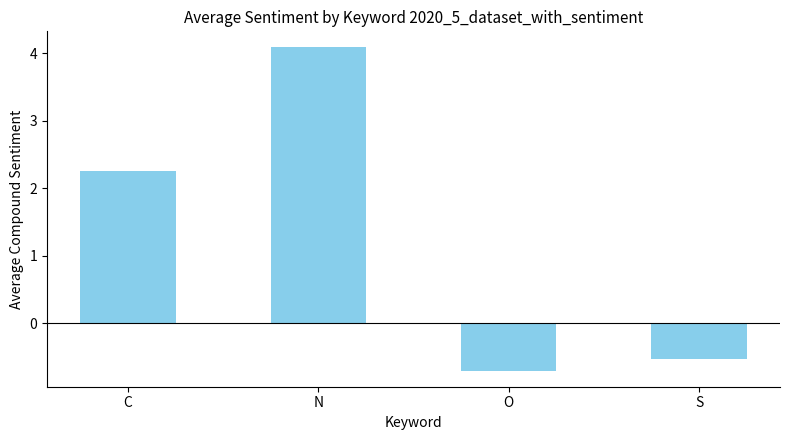

Rank the categories by value from highest to lowest.

N, C, S, O